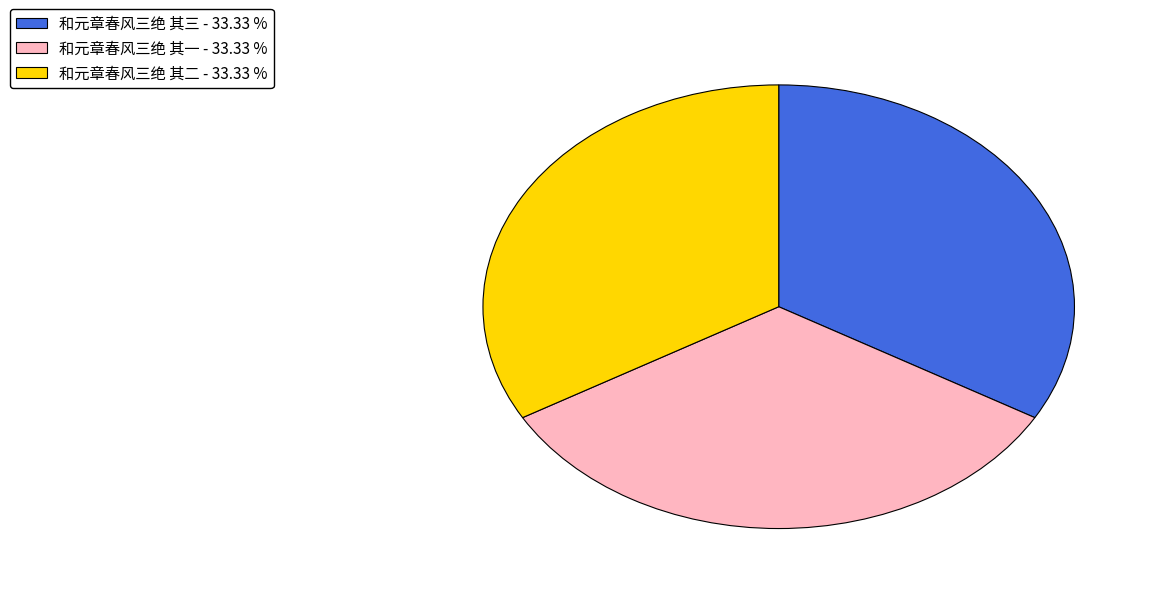

Is the sum of 和元章春风三绝 其一 and 和元章春风三绝 其二 greater than half?

Yes